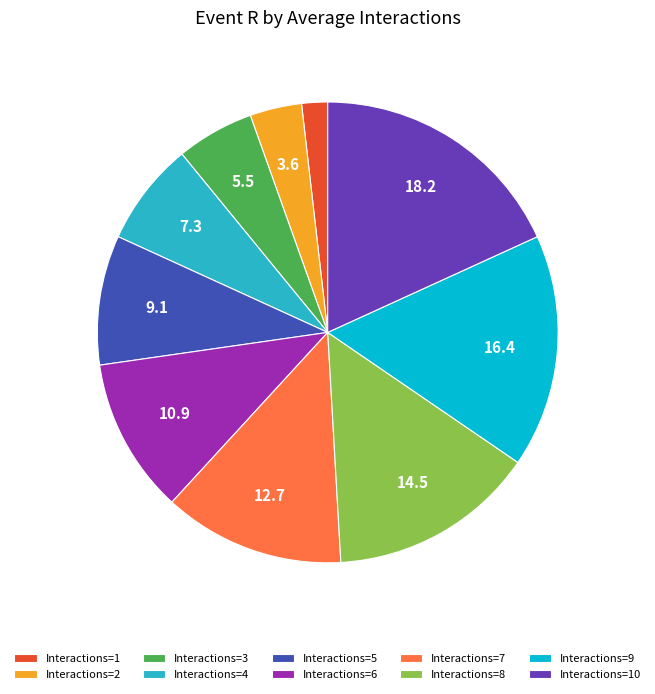

Between Interactions=7 and Interactions=3, which is larger?

Interactions=7